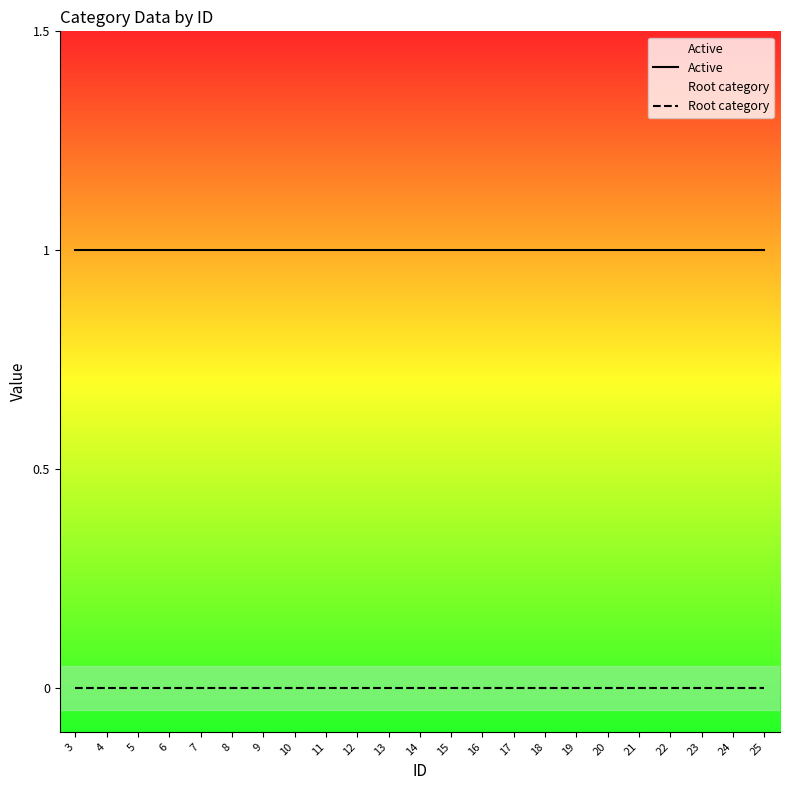

Is the value of Active at 24 greater than the value of Root category at 19?

Yes